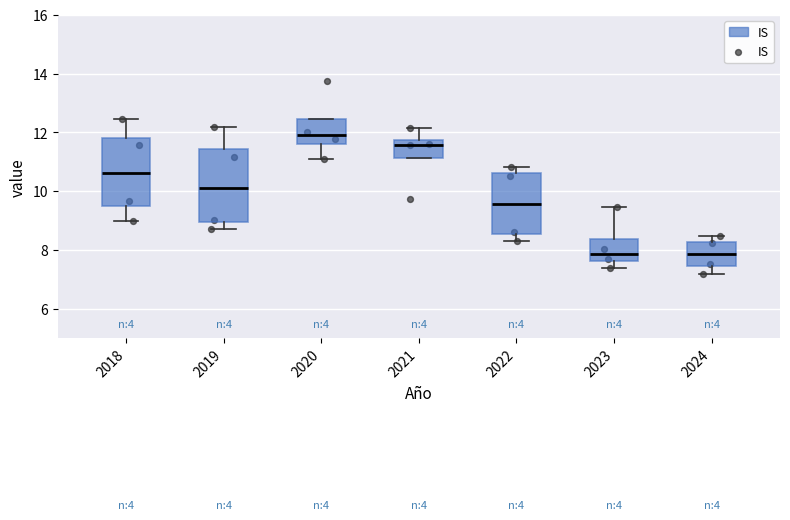

Which box has the highest median line?

2020